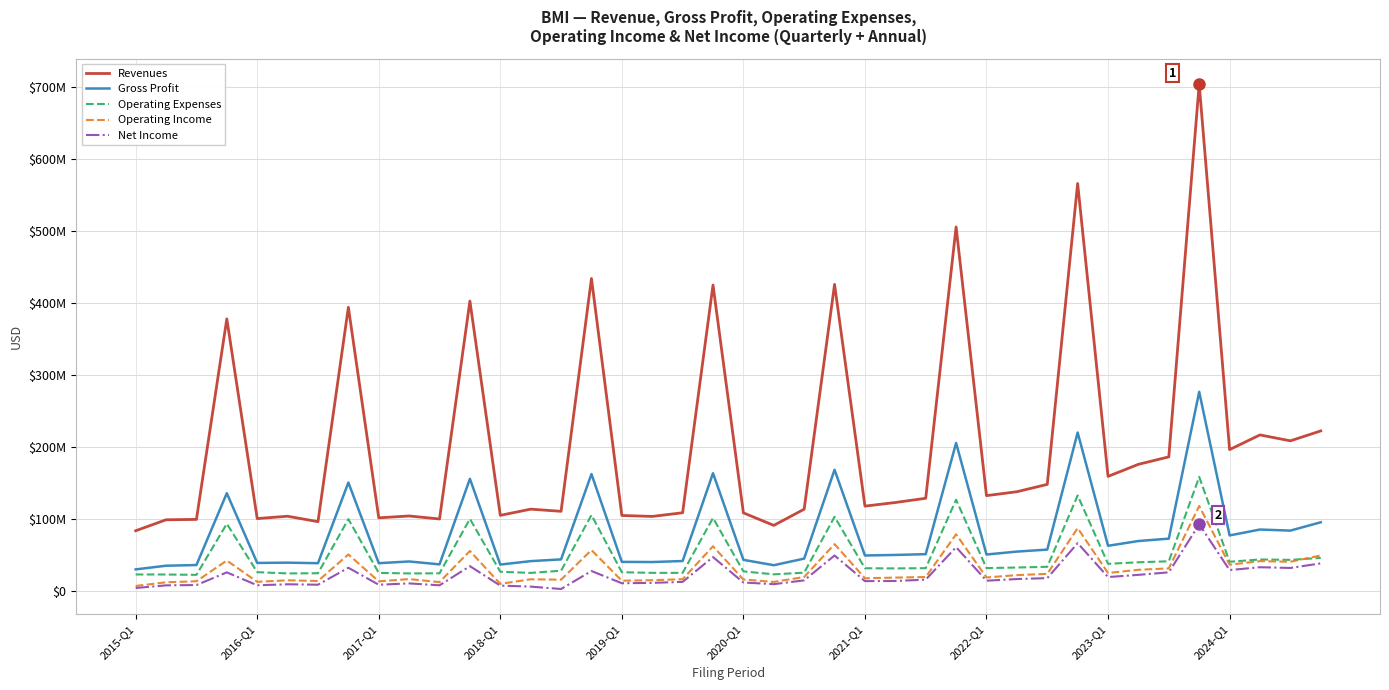

Is this an area chart (filled region under the line)?

No